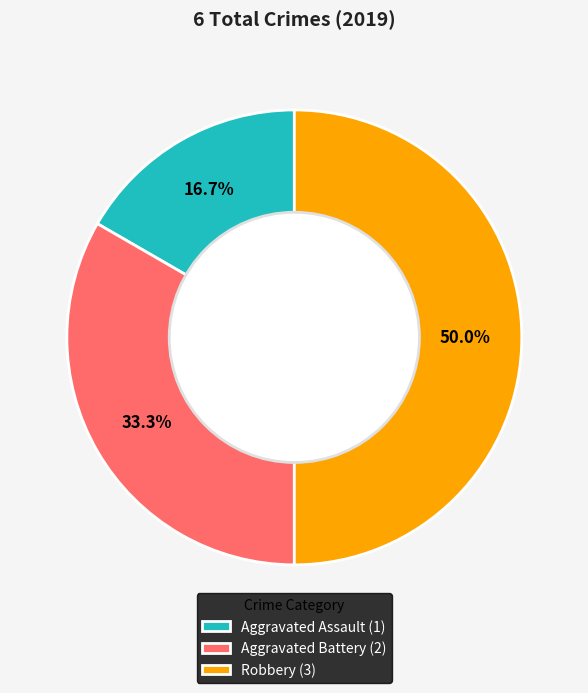

What percentage is the Robbery slice, to the nearest percent?

50%